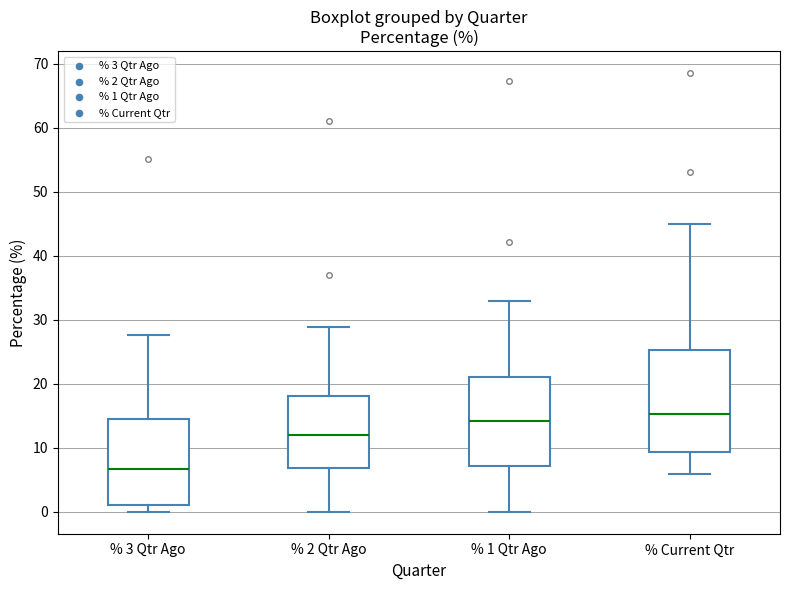

Which box's median line is the lowest?

% 3 Qtr Ago